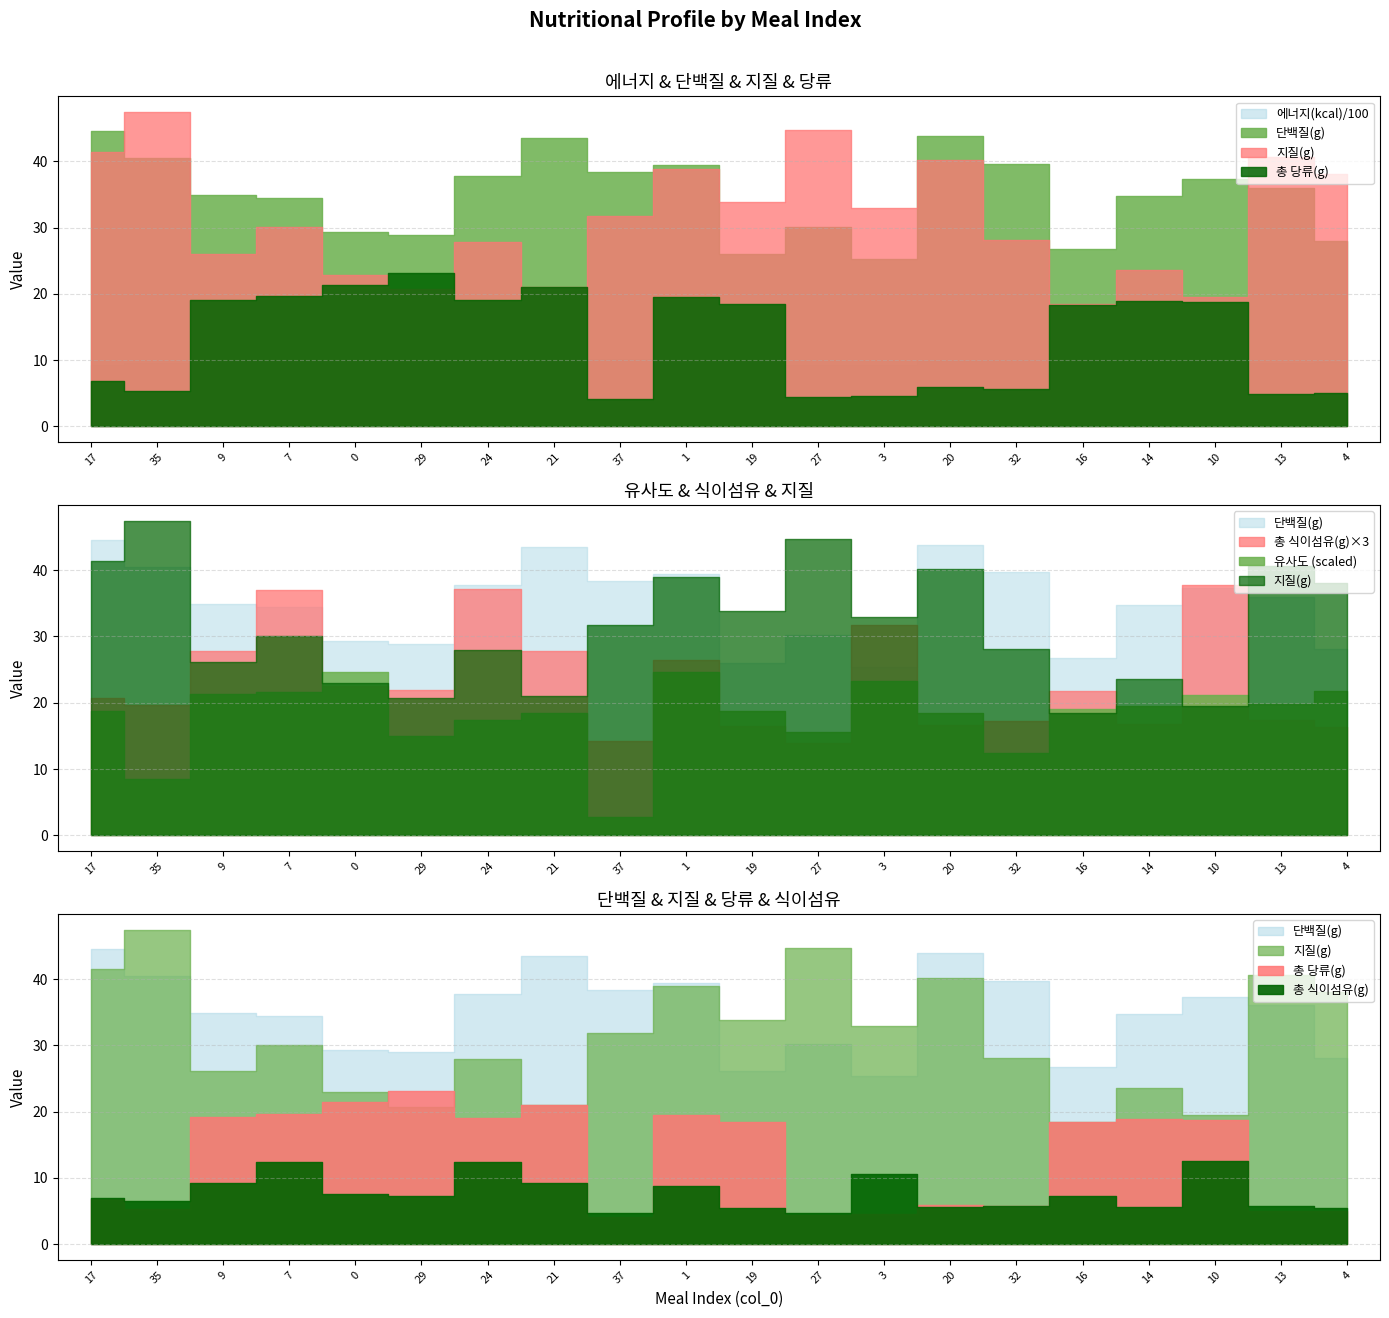

In 총 식이섬유(g), how many points are higher than both neighbors (excluding endpoints)?

6